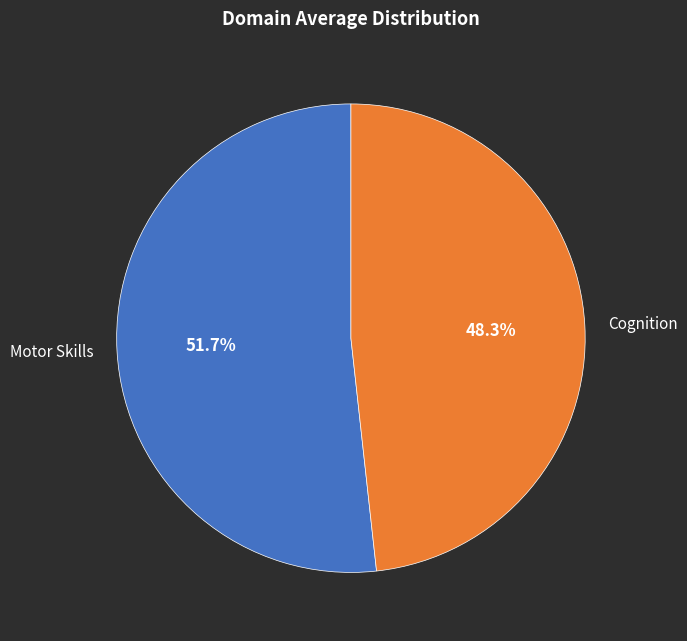

To the nearest percent, what is the difference between the largest and smallest slice percentages?

3%